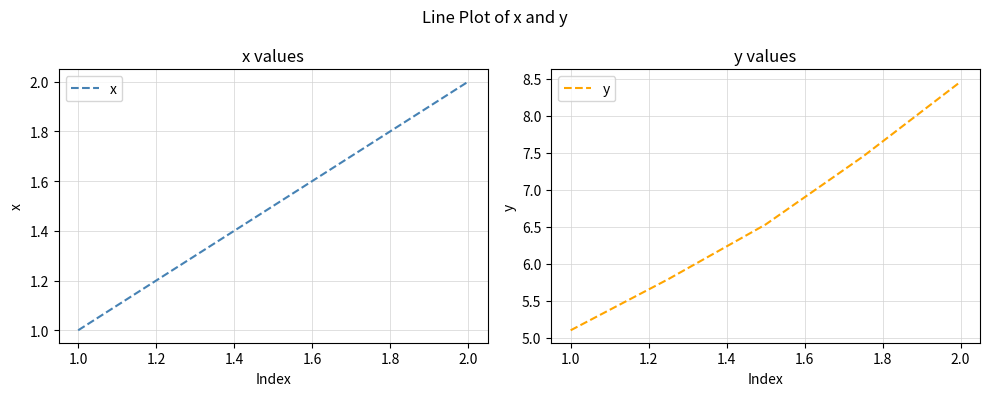

What is the highest value of the x series?

2.0